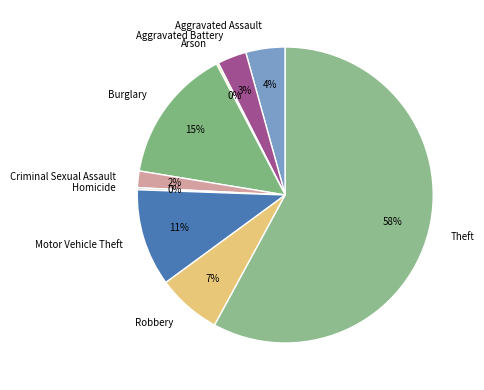

Do Robbery and Criminal Sexual Assault together represent more than half of the pie?

No